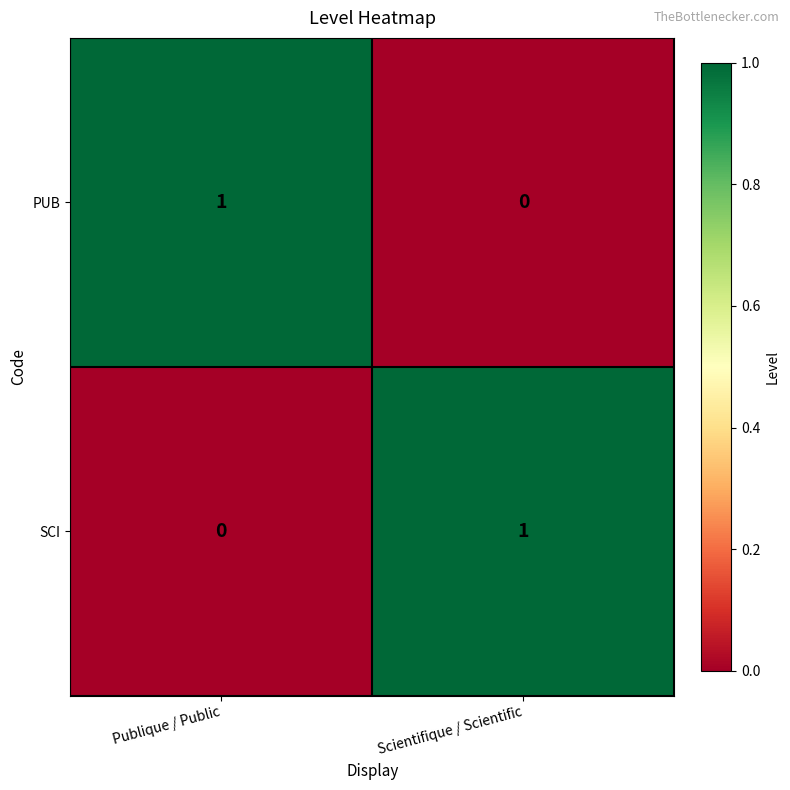

At which label does PUB reach its minimum?

Scientifique / Scientific